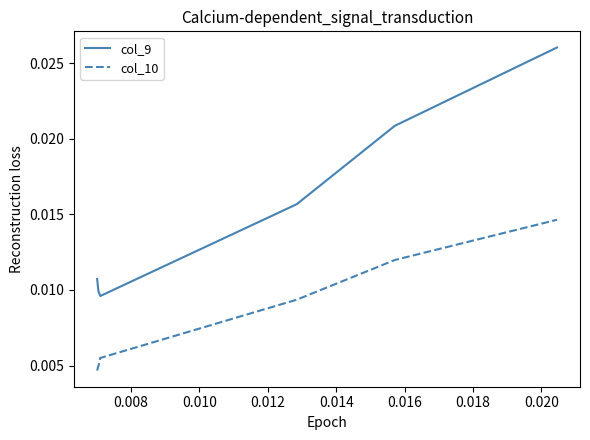

Which series has the largest total across all categories?

col_9